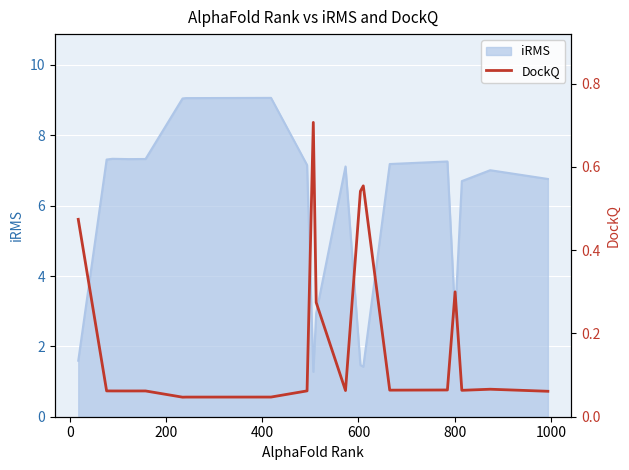

True or false: there are more than 0 points higher than both neighbors.

True